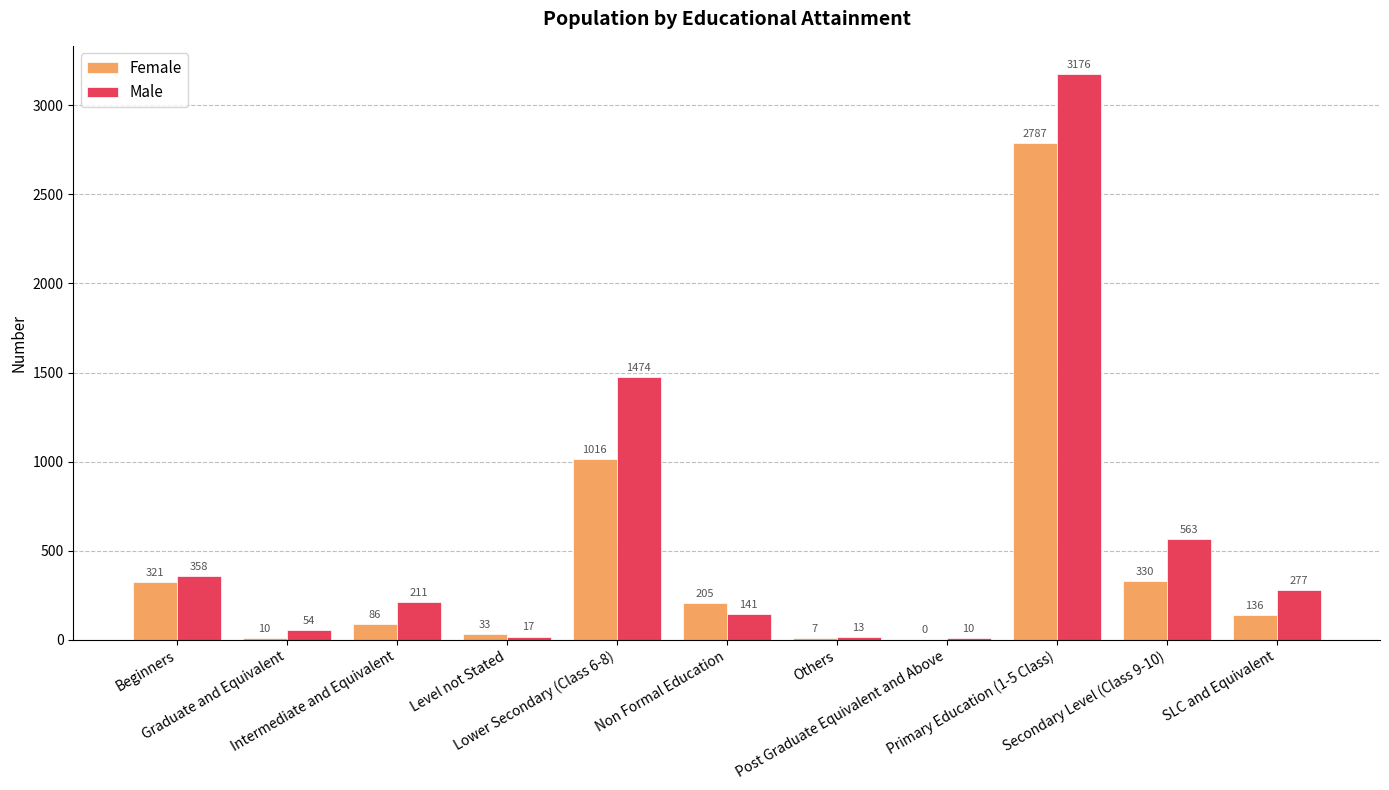

What is the highest value of the Male series?

3176